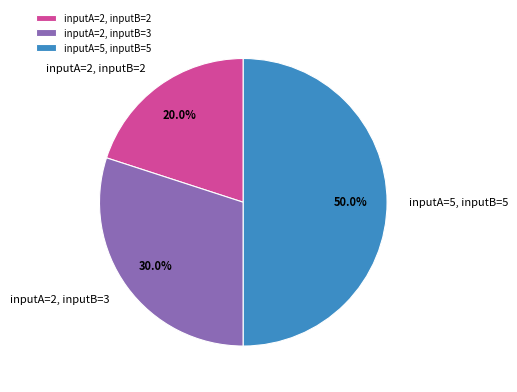

Between inputA=2, inputB=2 and inputA=5, inputB=5, which is larger?

inputA=5, inputB=5